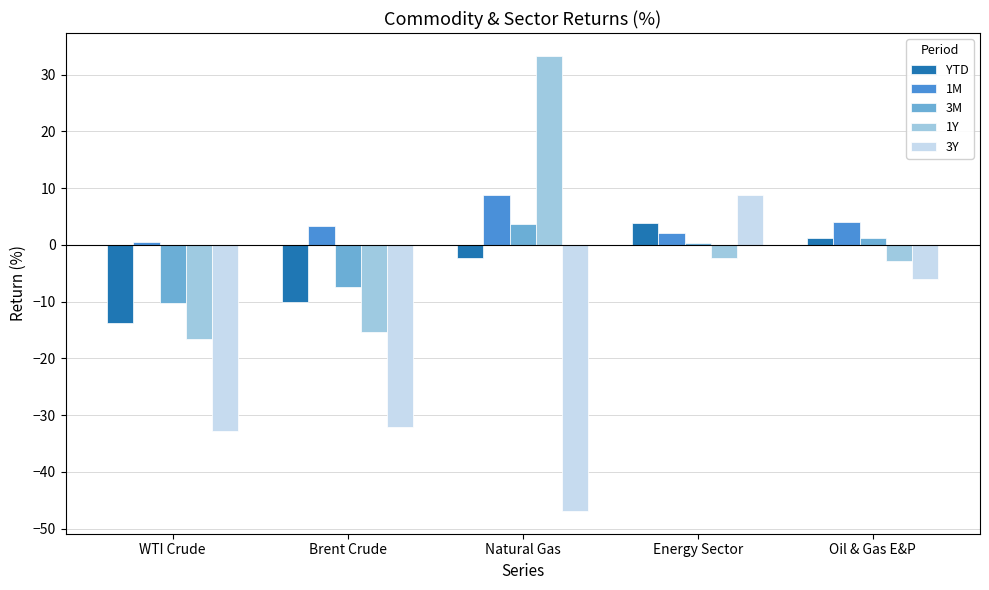

What is the maximum value shown in the chart?

33.3